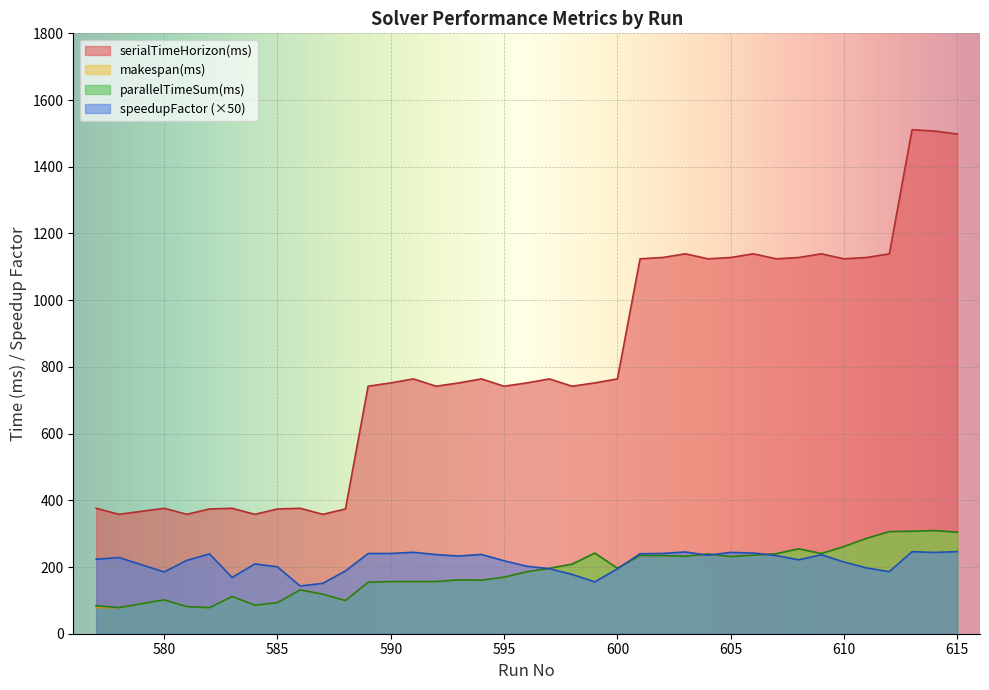

At which label is parallelTimeSum(ms) closest to 193?

597